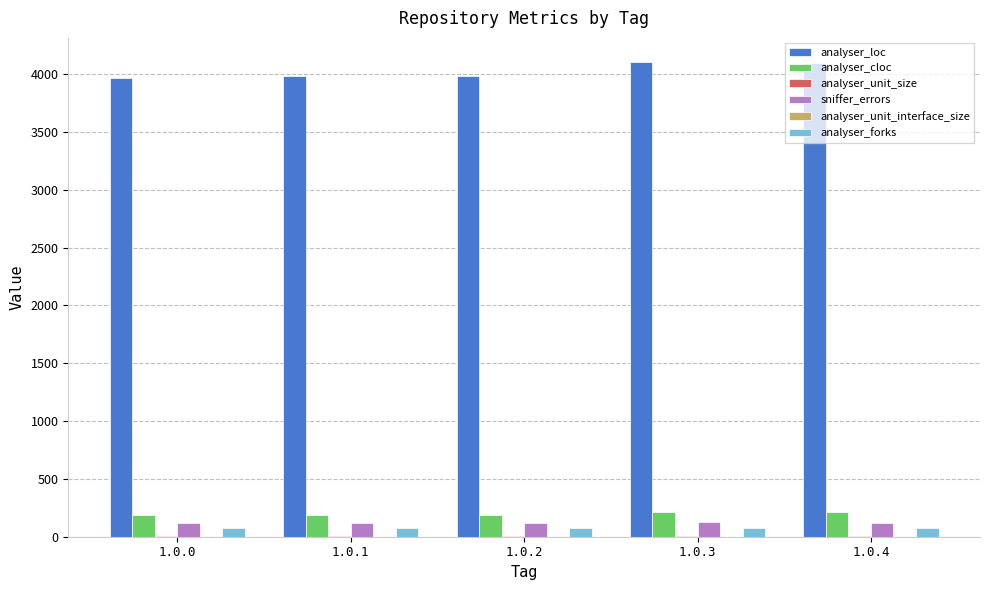

Which series changed the most between 1.0.1 and 1.0.4?

analyser_loc